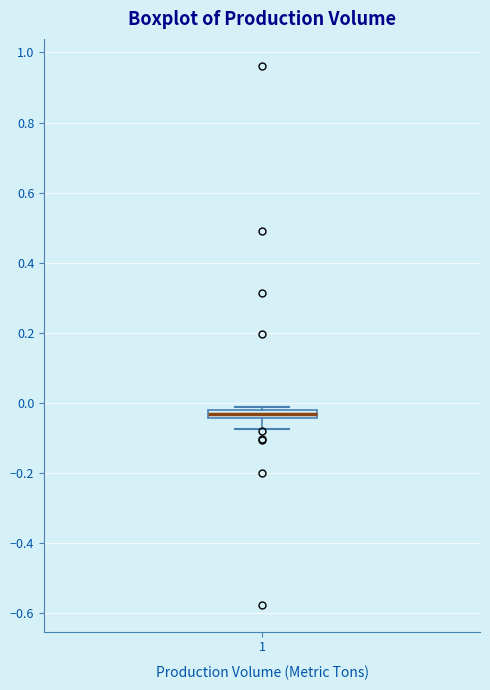

Where is the upper edge of the box at x = 1 on the y-axis? The values are not printed on the chart, so give them approximately, as read against the axis.

-0.02